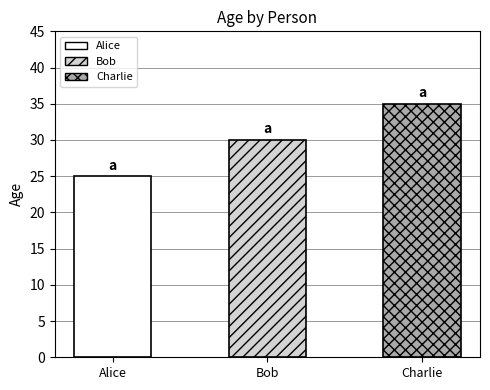

What is the ratio of the value at Alice to the value at Bob?

0.8